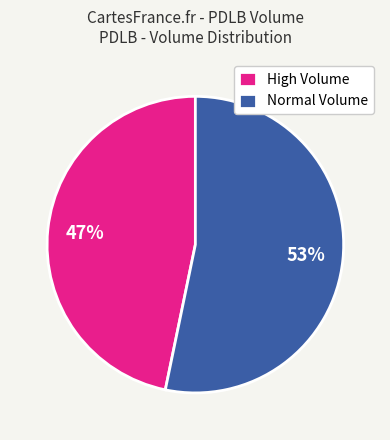

What percentage is the Normal Volume slice, to the nearest percent?

53%